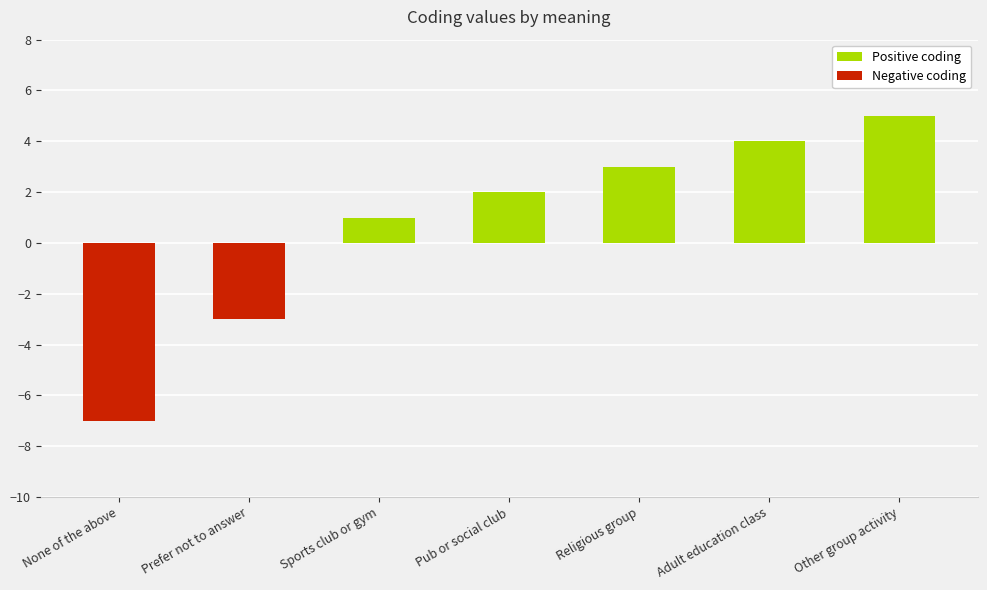

What is the smallest value displayed?

-7